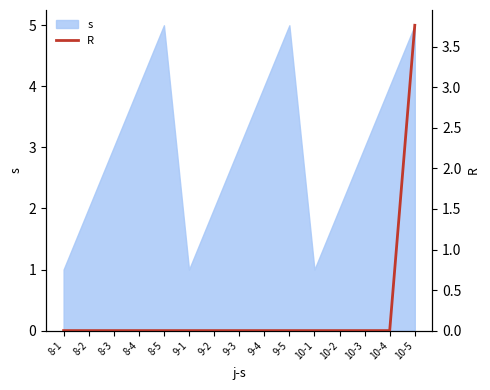

What position from the right is 10-2?

4